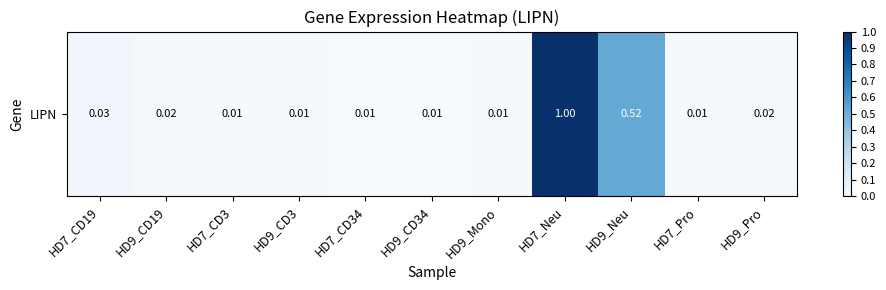

Which category has the lowest value across all series?

HD9_CD34